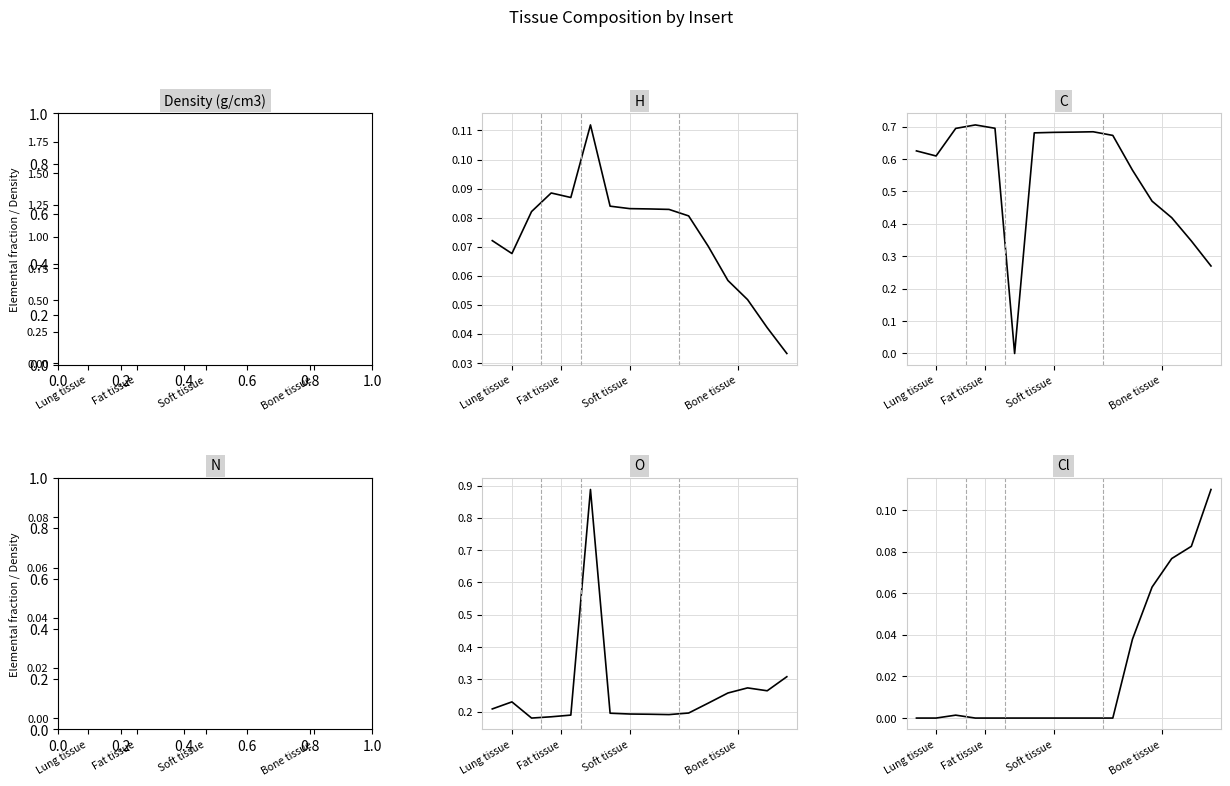

What is the sum of all Density (g/cm3) values?

16.9